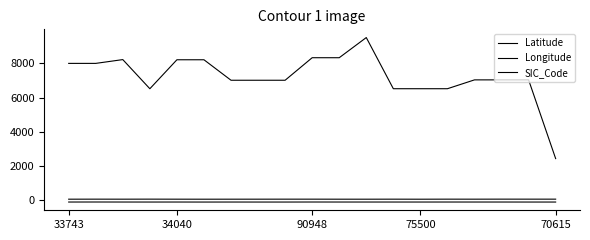

List the series in order of their peak value, lowest first.

Longitude, Latitude, SIC_Code